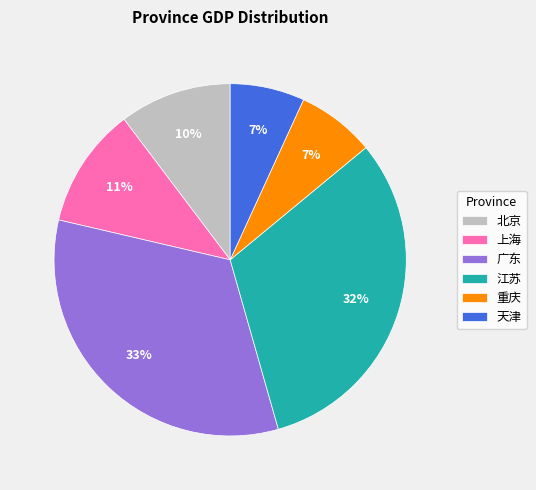

Which has a higher value, 广东 or 北京?

广东